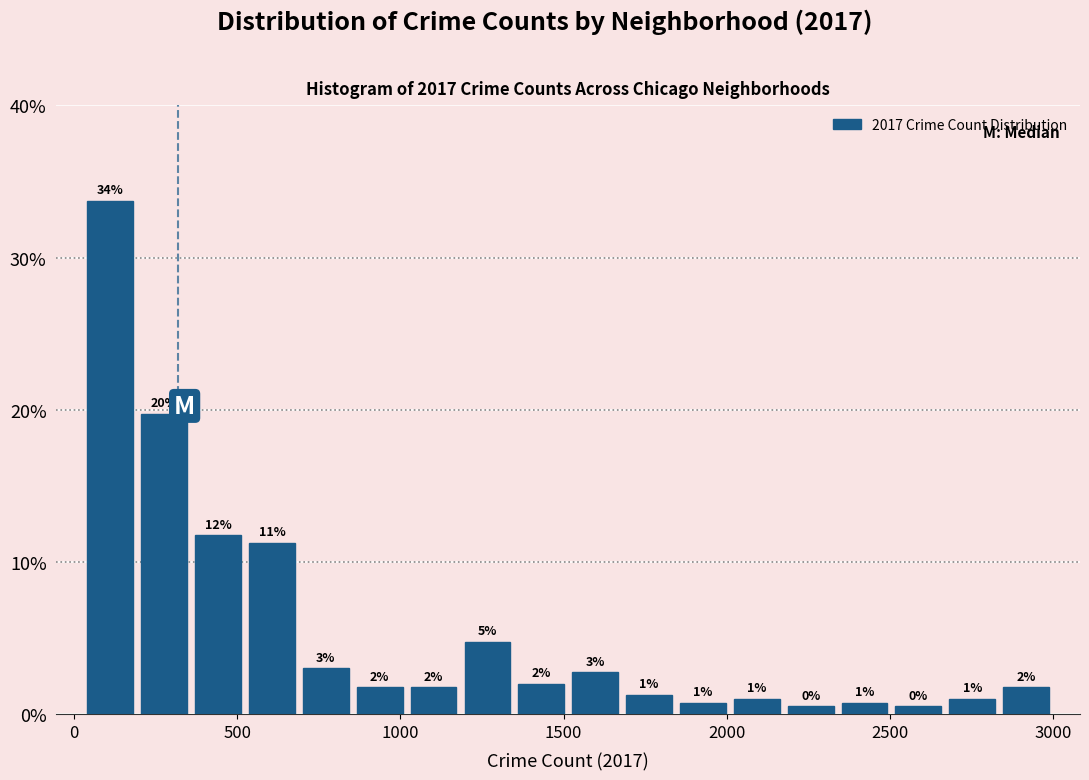

Around what value on the x-axis is the tallest bar? Give the approximate position of its centre, as read against the axis.

100